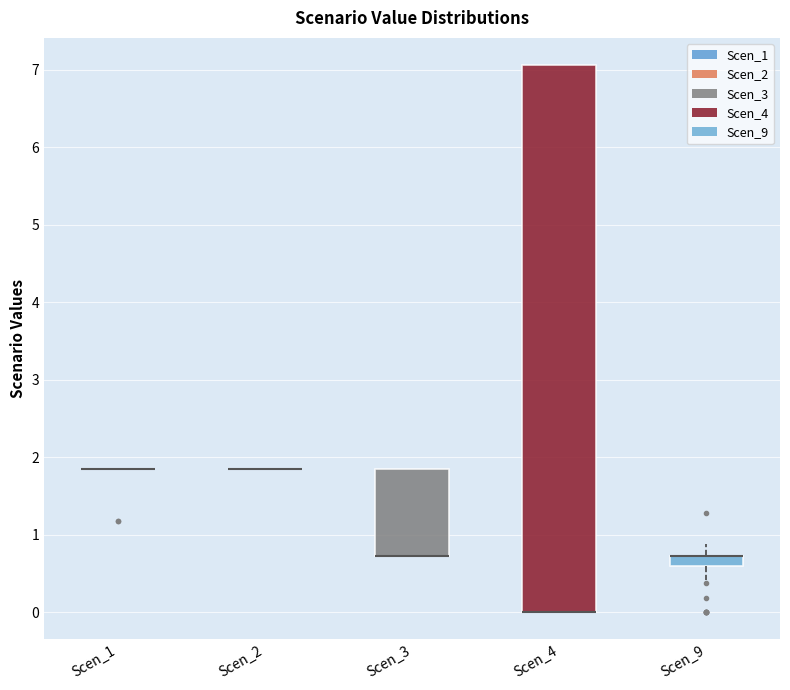

Which box is the tallest, from its lower edge to its upper edge?

Scen_4